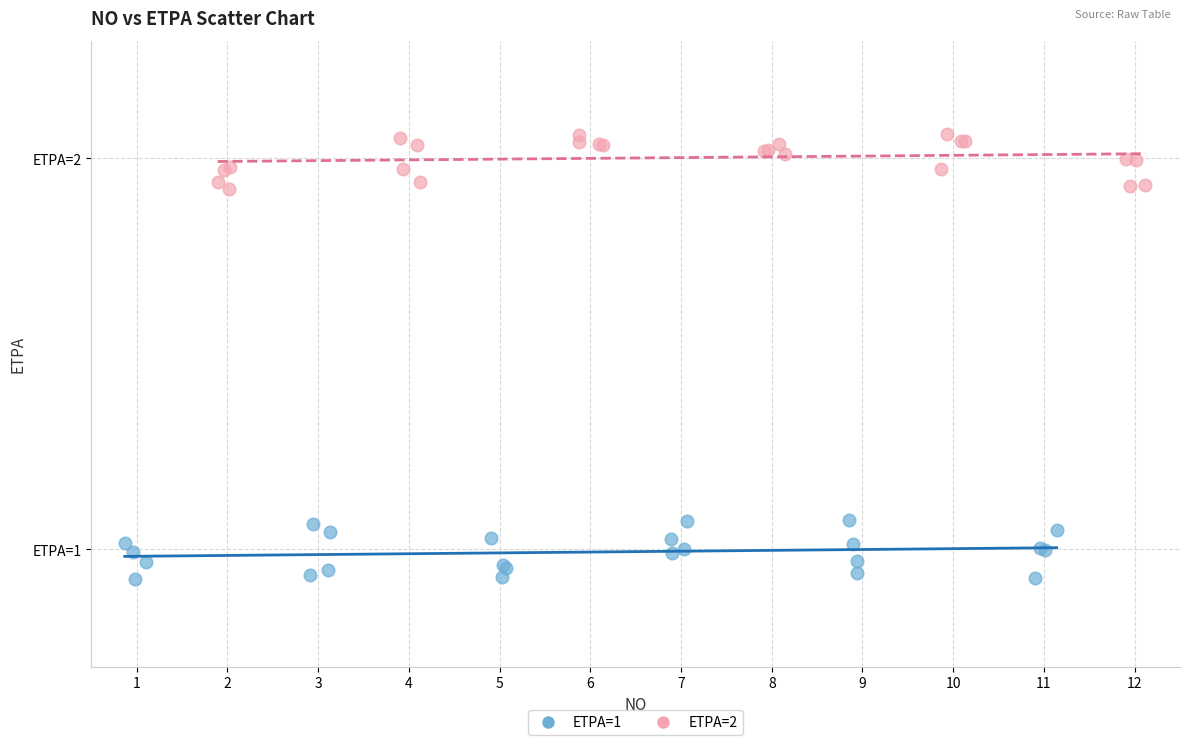

Which series contains the highest Y value?

ETPA=2